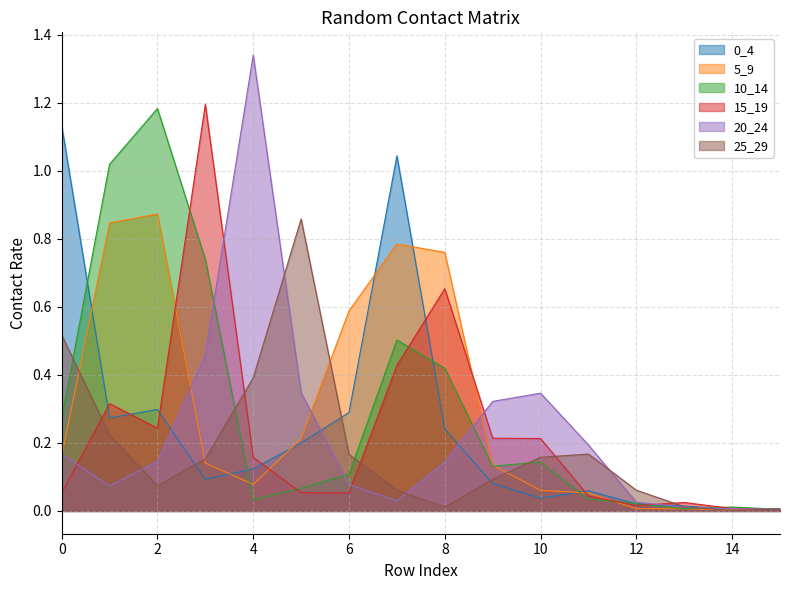

Between 4 and 11, which series saw the biggest shift?

20_24